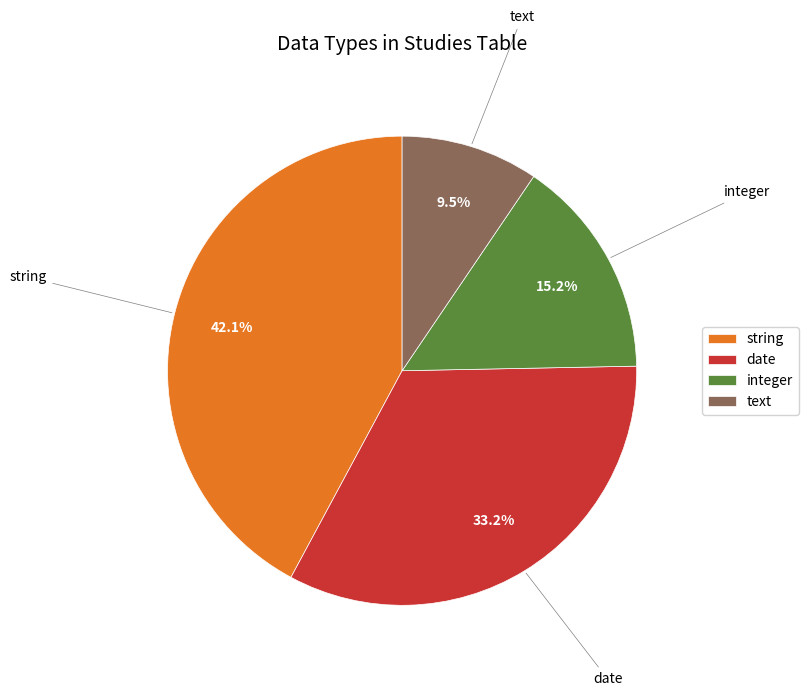

Count the number of slices in the pie.

4